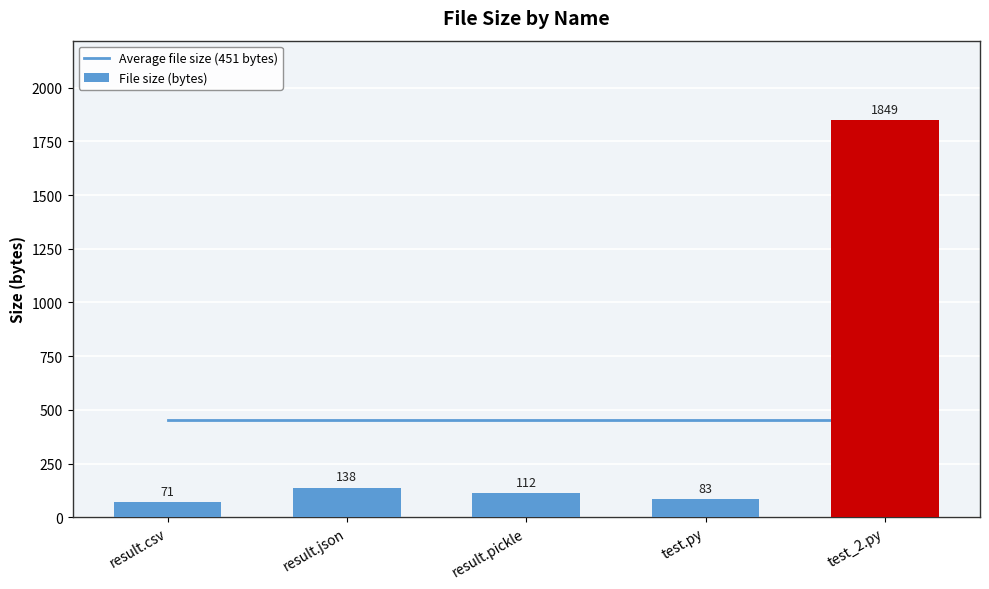

Does the chart contain any negative values?

No